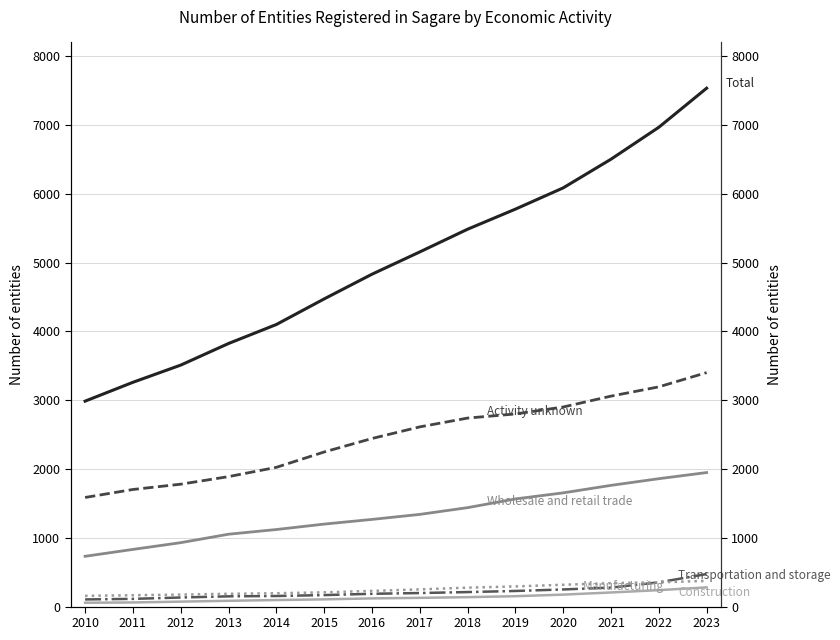

True or false: Total and Manufacturing cross at least once.

False